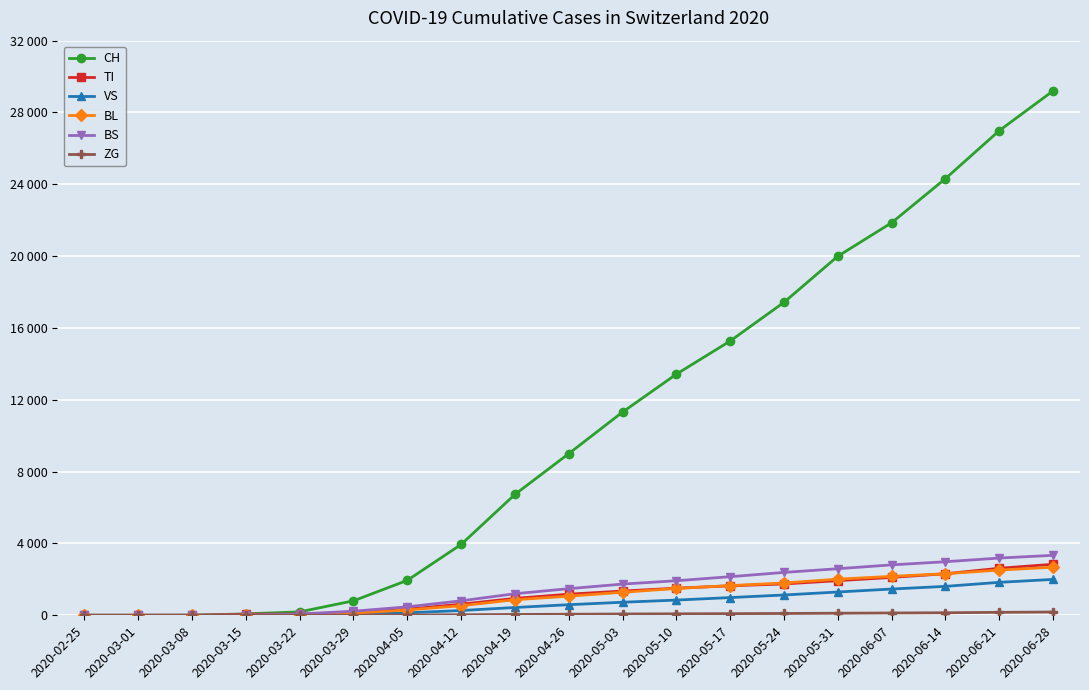

Does the chart have visible grid lines?

Yes